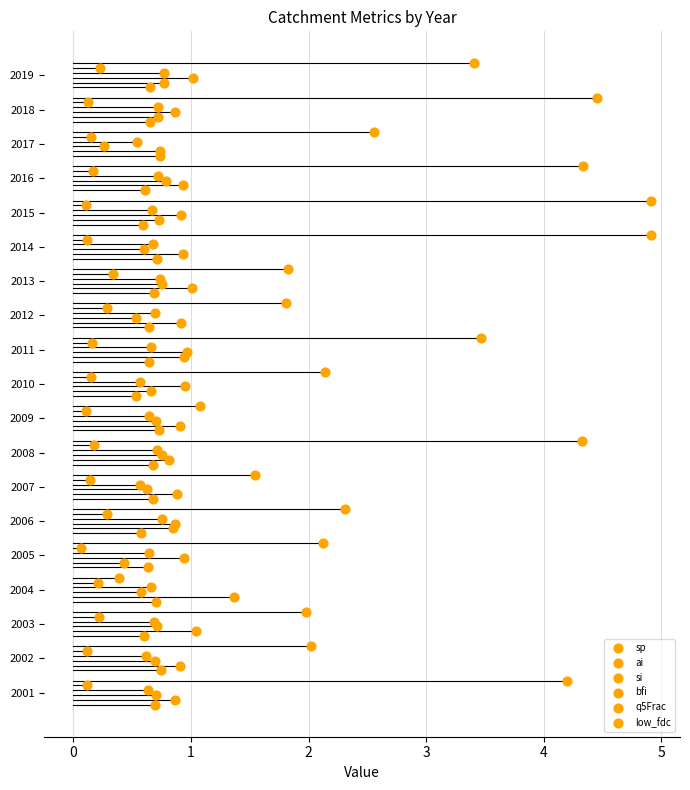

Which series contains the highest Y value?

low_fdc